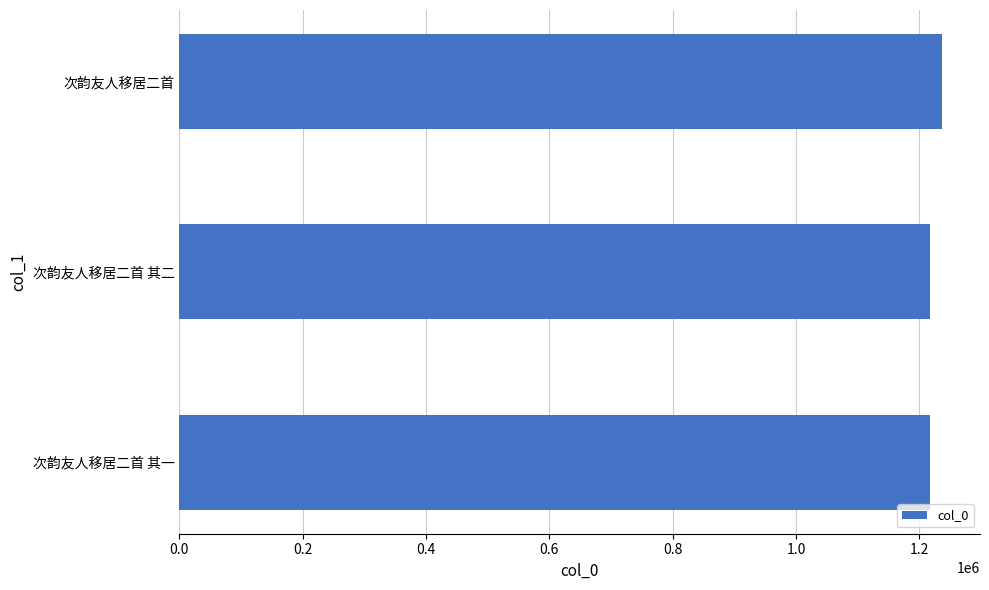

Is it true that the value at 次韵友人移居二首 其一 is 797794?

False